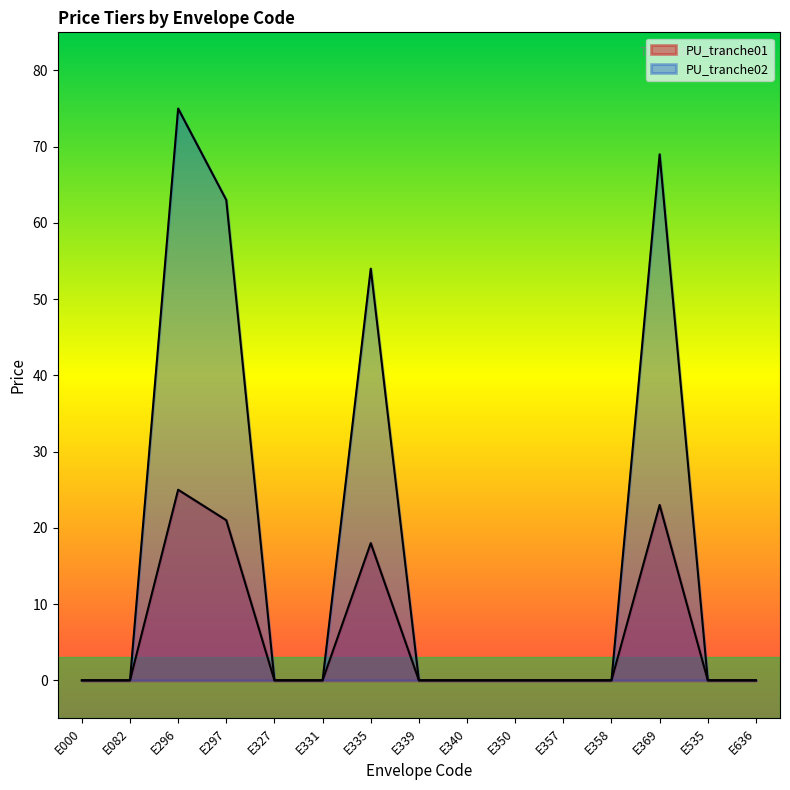

What is the average value of the PU_tranche01 series?

6